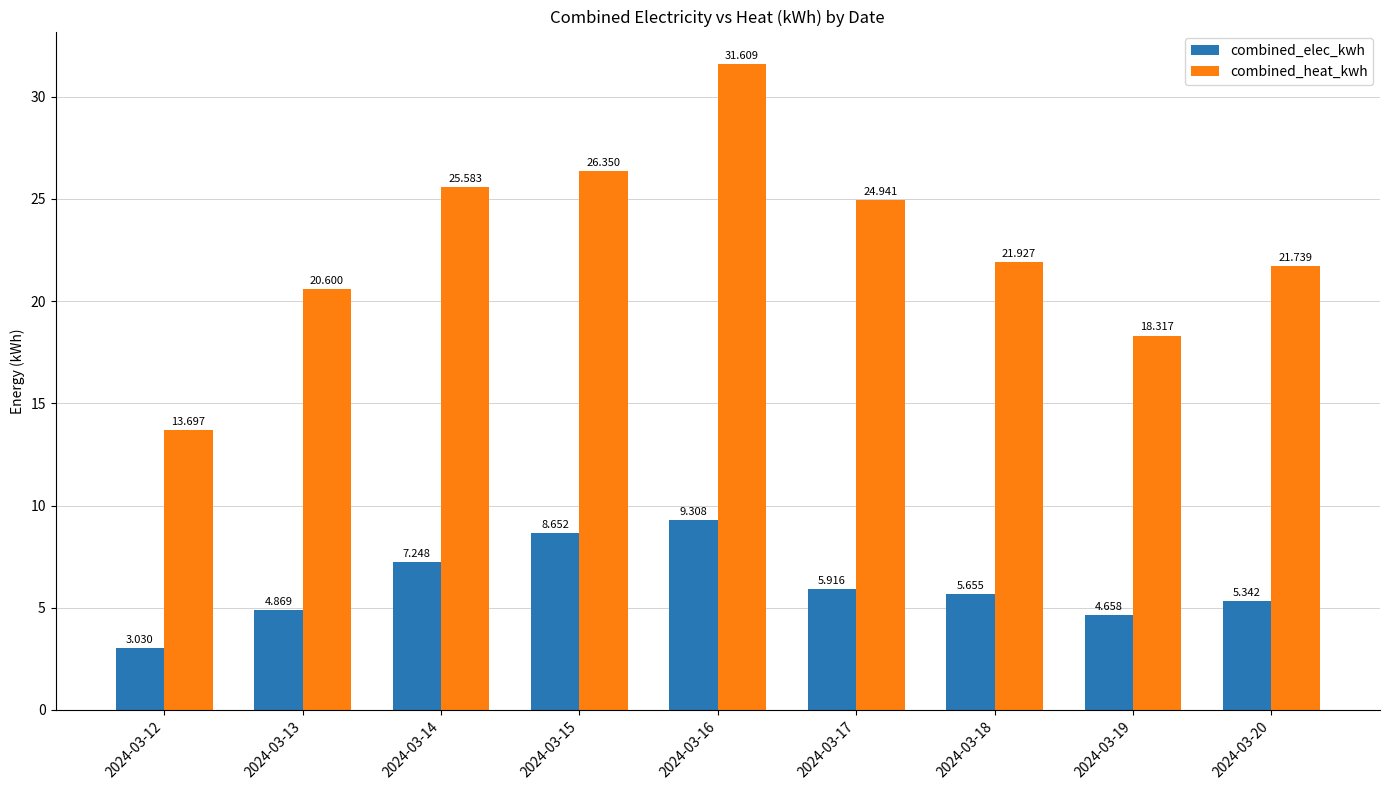

How many distinct data groups are displayed?

2